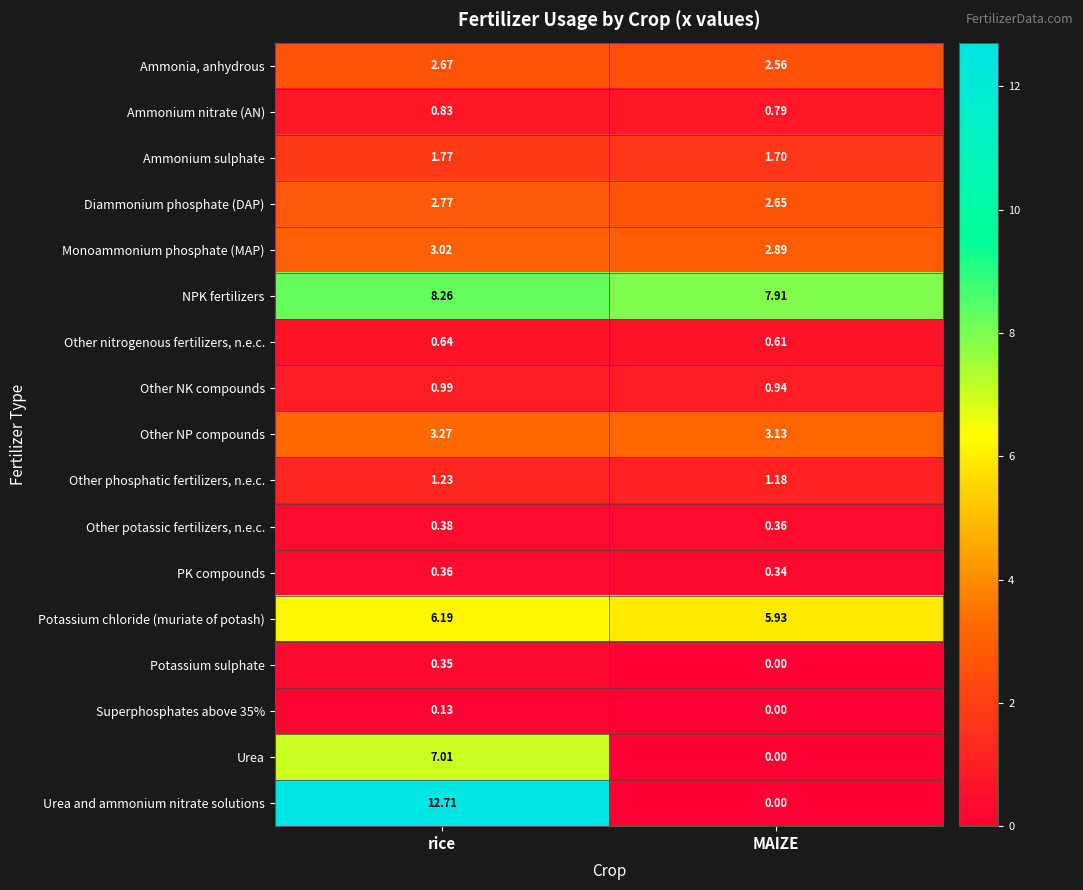

At which label is Ammonium sulphate closest to 1?

MAIZE